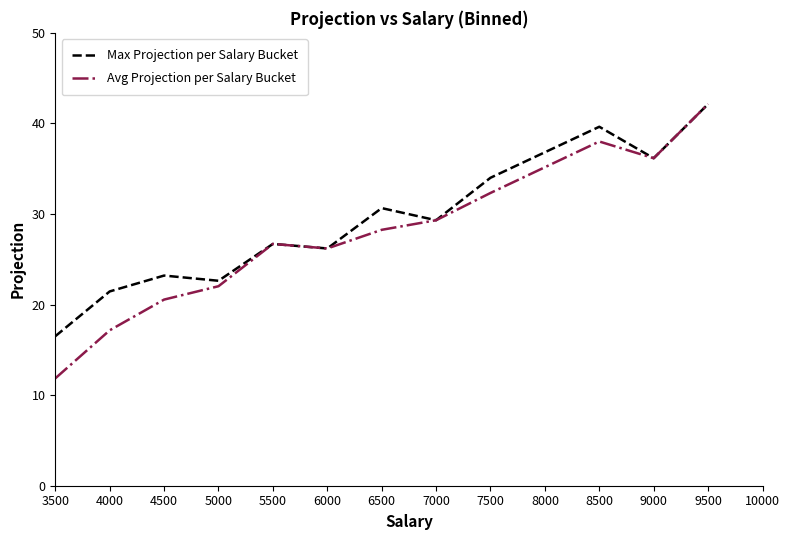

List the series in order of their overall mean, highest first.

Max Projection per Salary Bucket, Avg Projection per Salary Bucket